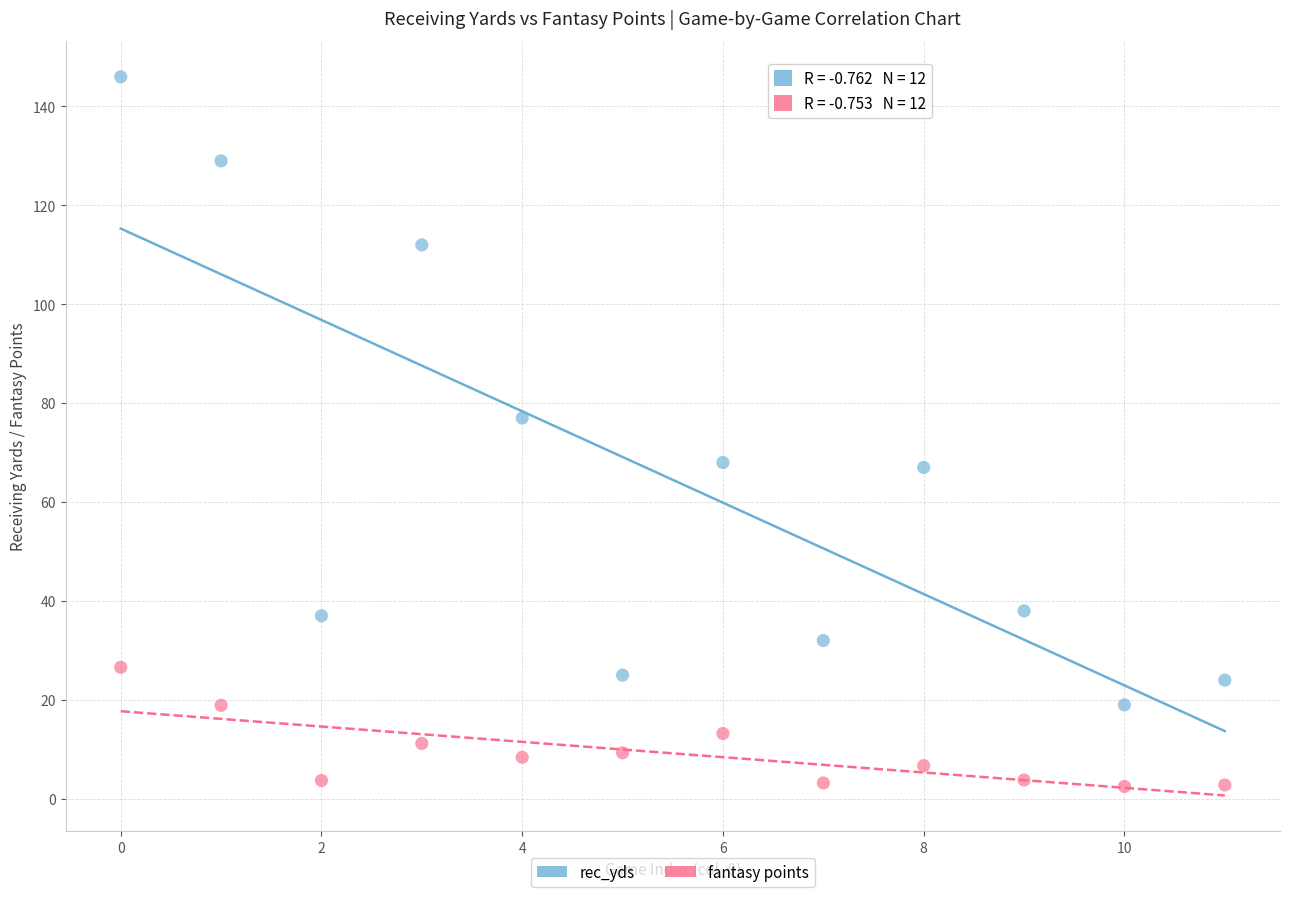

Which series has the widest spread of Y values?

rec_yds